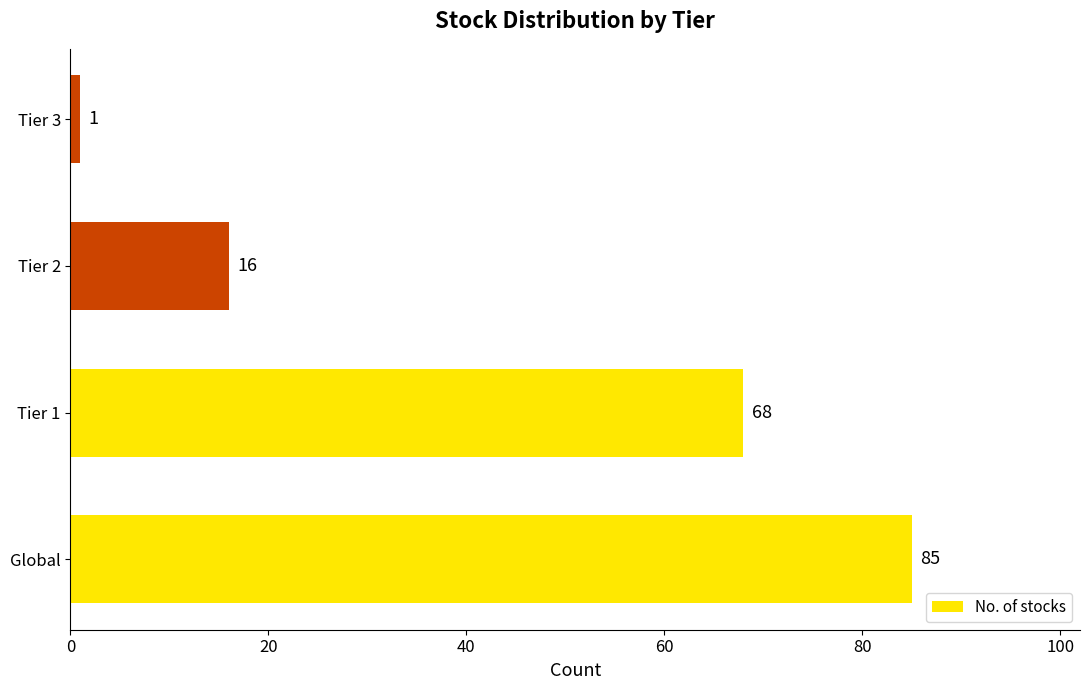

Reading bottom to top, transcribe all the data shown in this chart.

Global=85	Tier 1=68	Tier 2=16	Tier 3=1